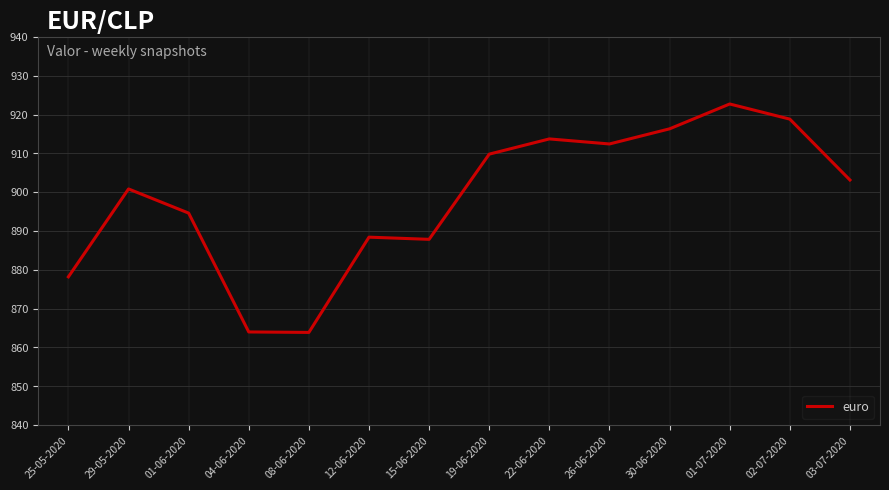

What value does the data have at 29-05-2020?

900.8